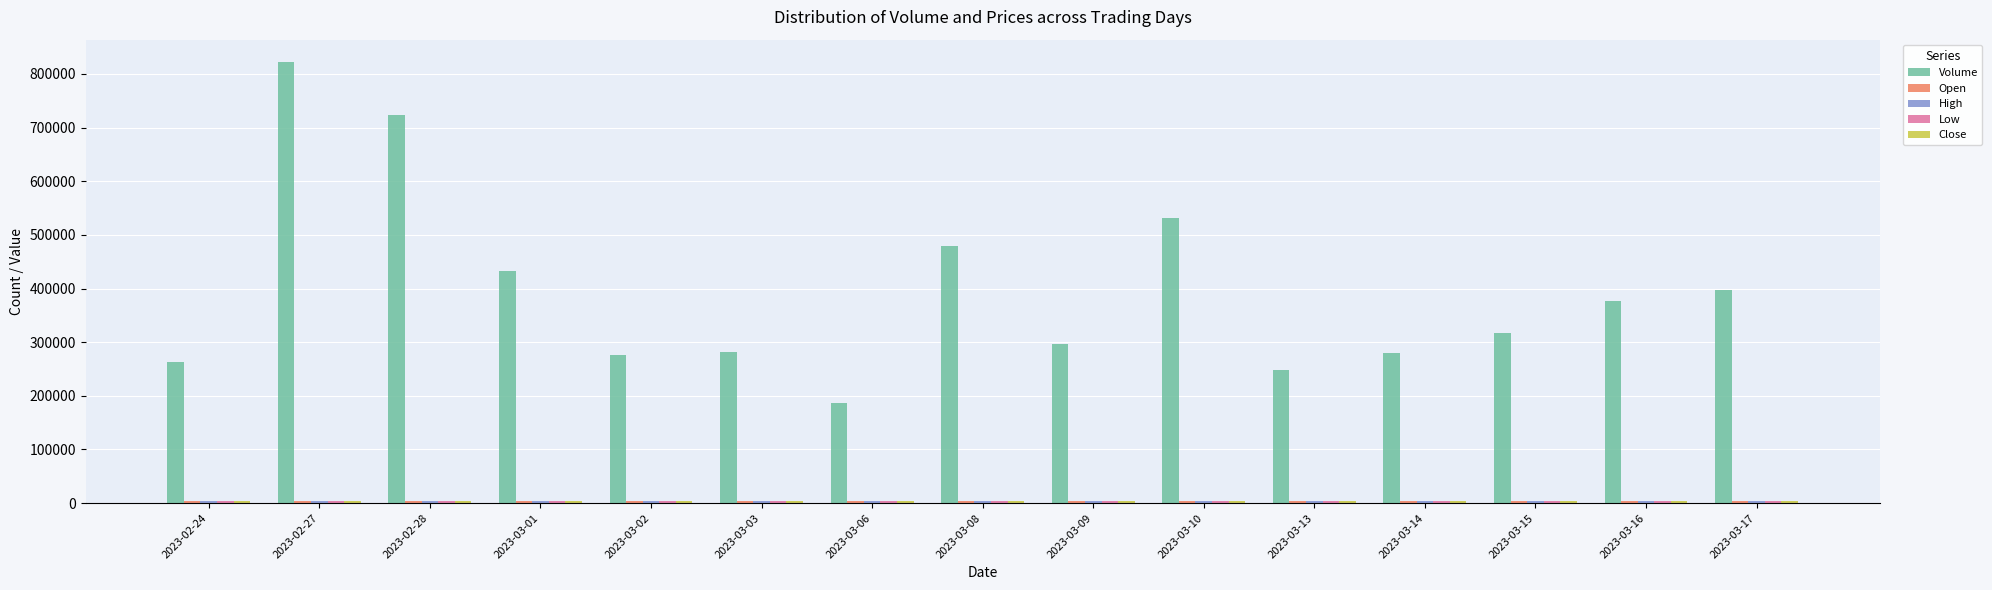

How many bars are there in total?

75